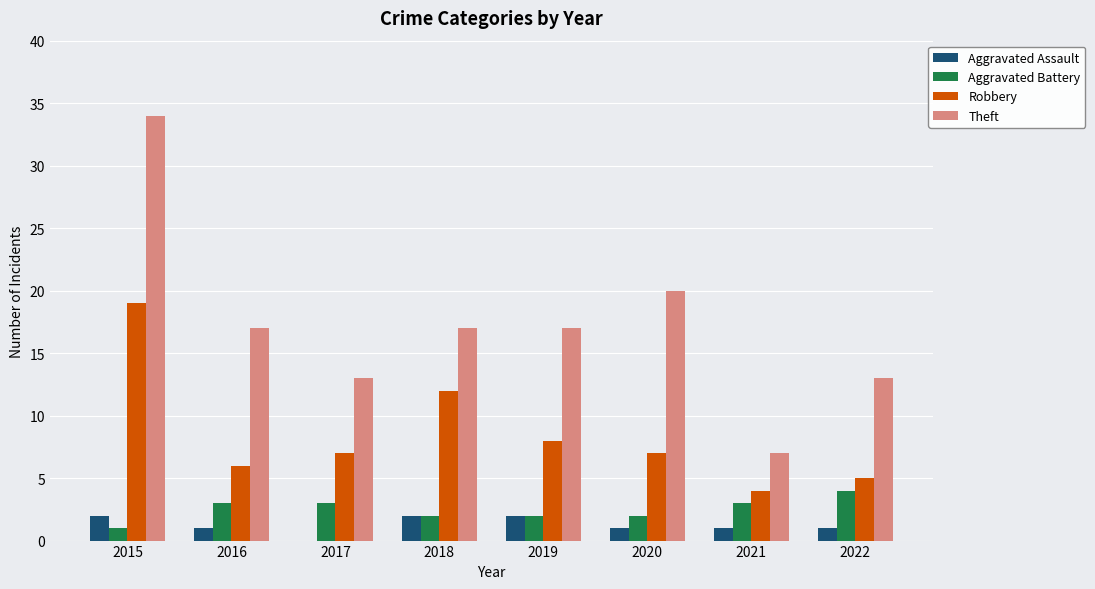

Which series has the largest range (max minus min)?

Theft